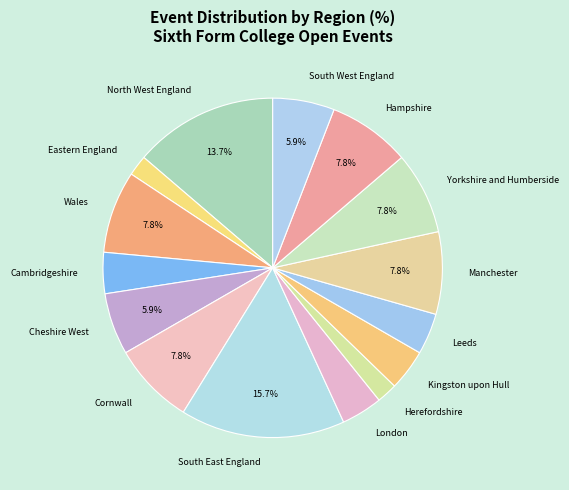

Count the number of slices in the pie.

15